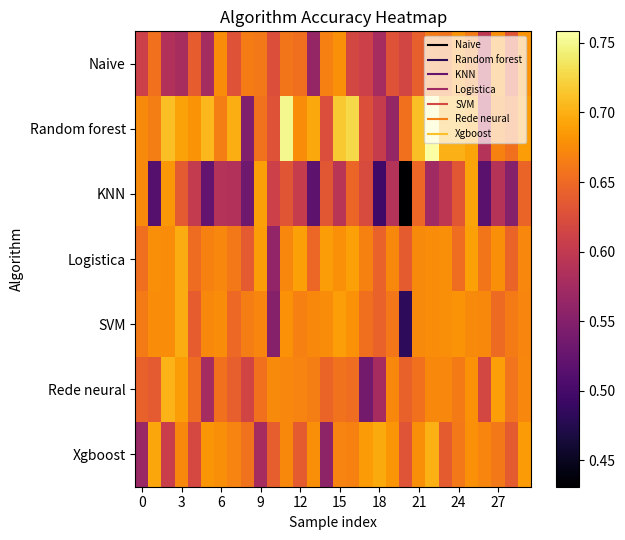

Rank the series by their maximum value, from lowest to highest.

Naive, KNN, Logistica, SVM, Xgboost, Rede neural, Random forest